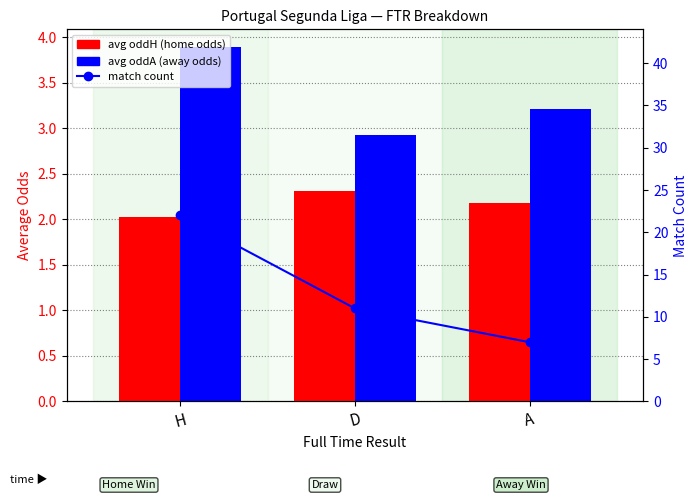

At which category is the sum across all series the highest?

H